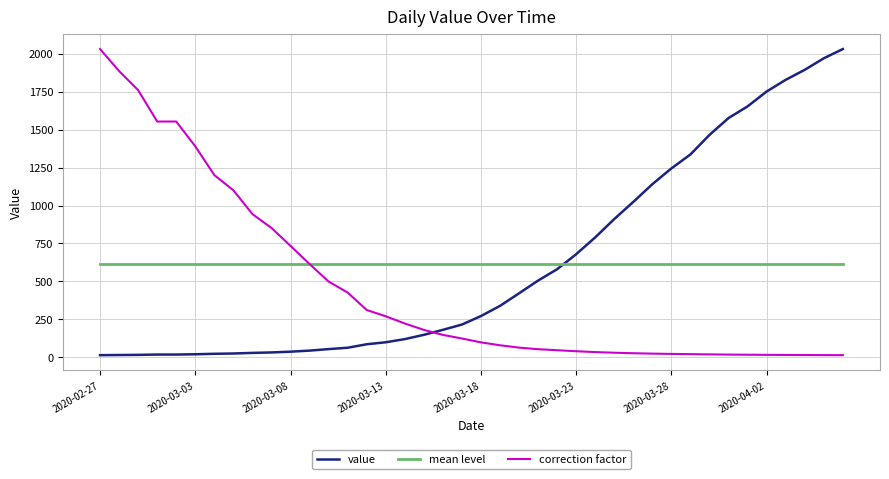

After their last crossing, which series has the higher values: mean level or correction factor?

mean level